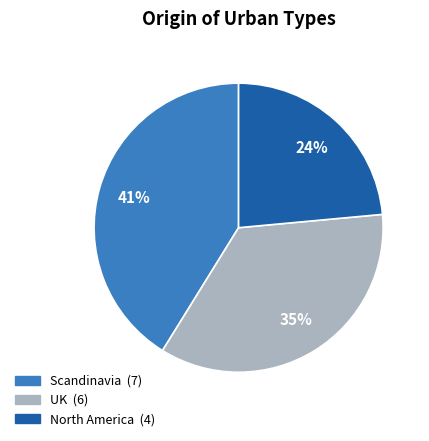

Count the number of slices in the pie.

3